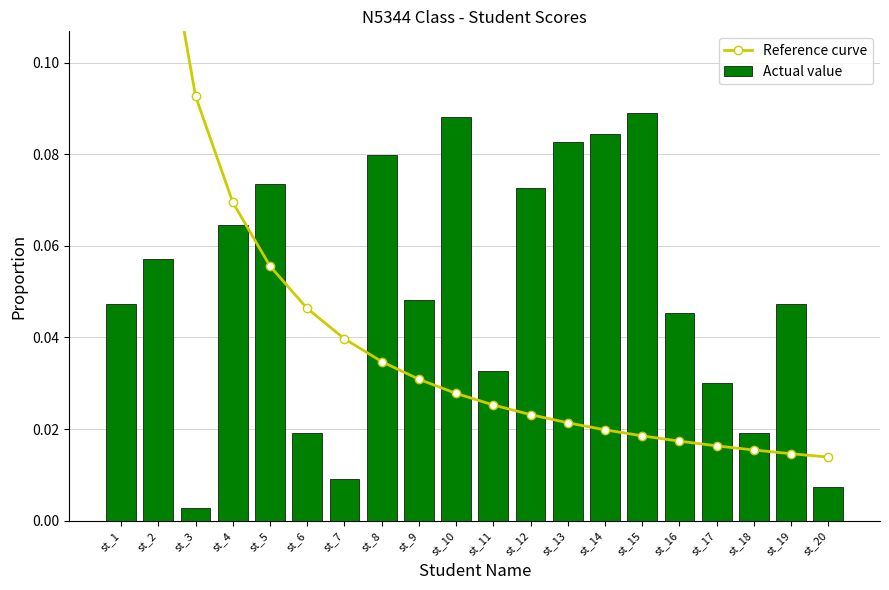

Count the number of data series in this chart.

2